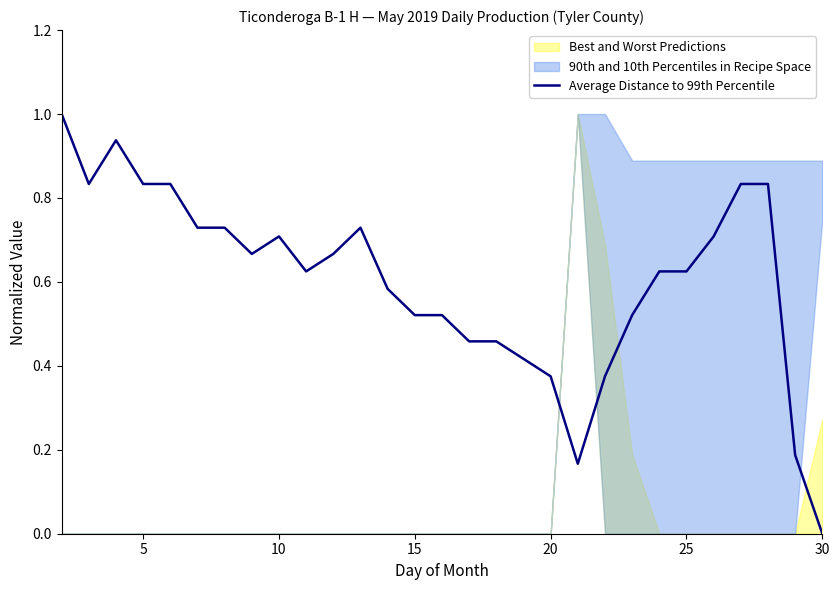

True or false: there are more than 2 points higher than both neighbors.

True